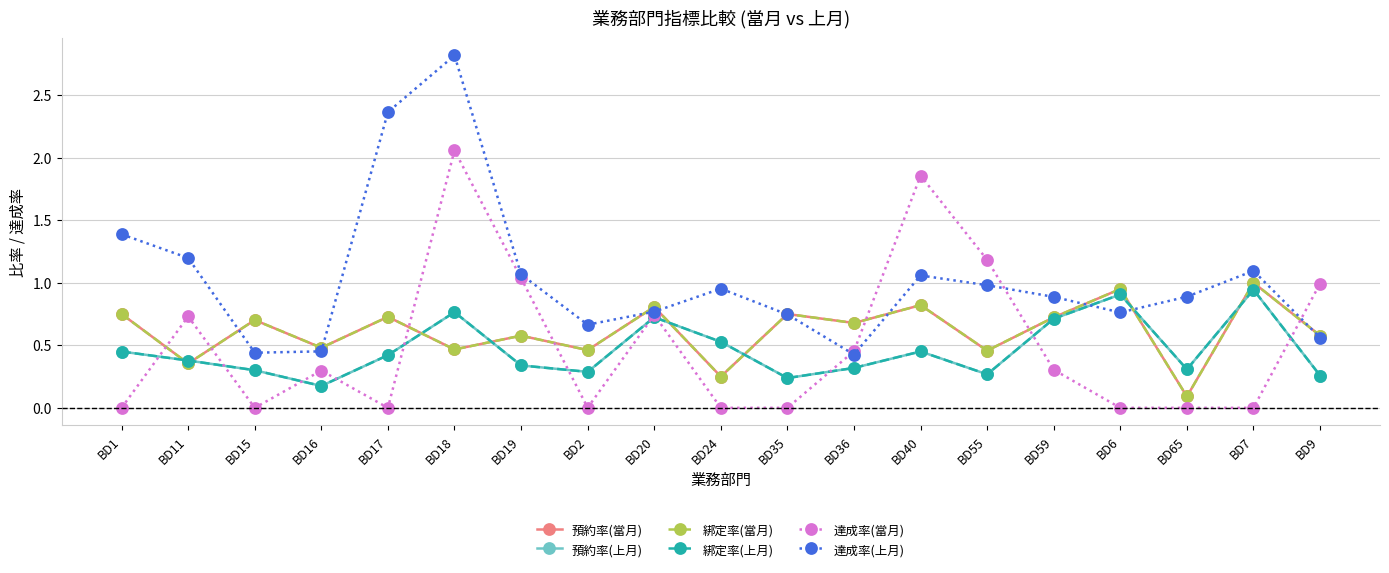

True or false: 預約率(當月) has a value of 0.7 at BD59.

True